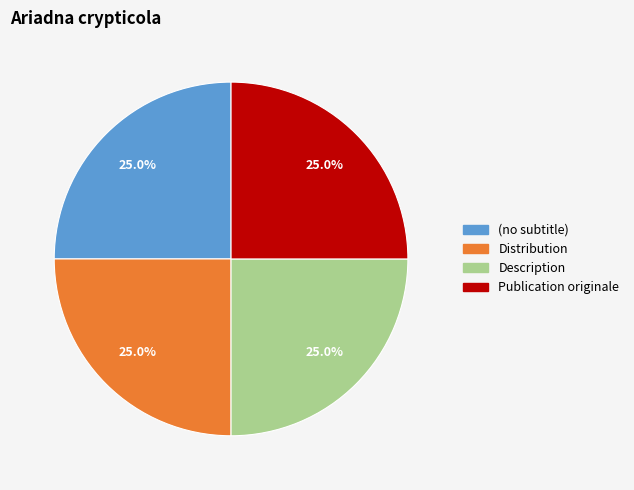

Does any single category account for the majority?

No